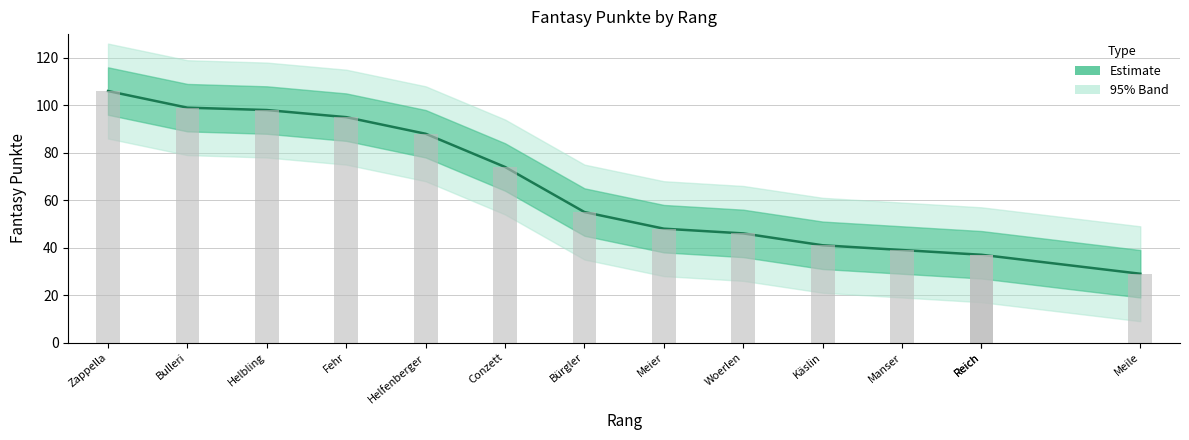

How many data points are less than 55?

7